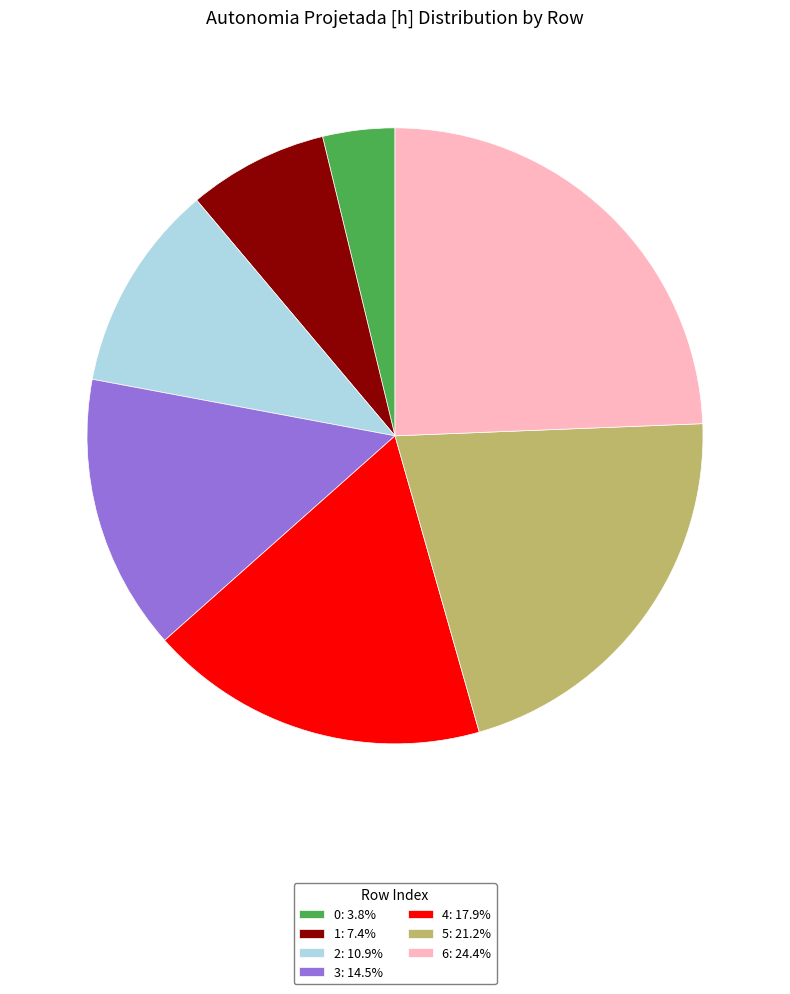

How many slices are in this pie chart?

7